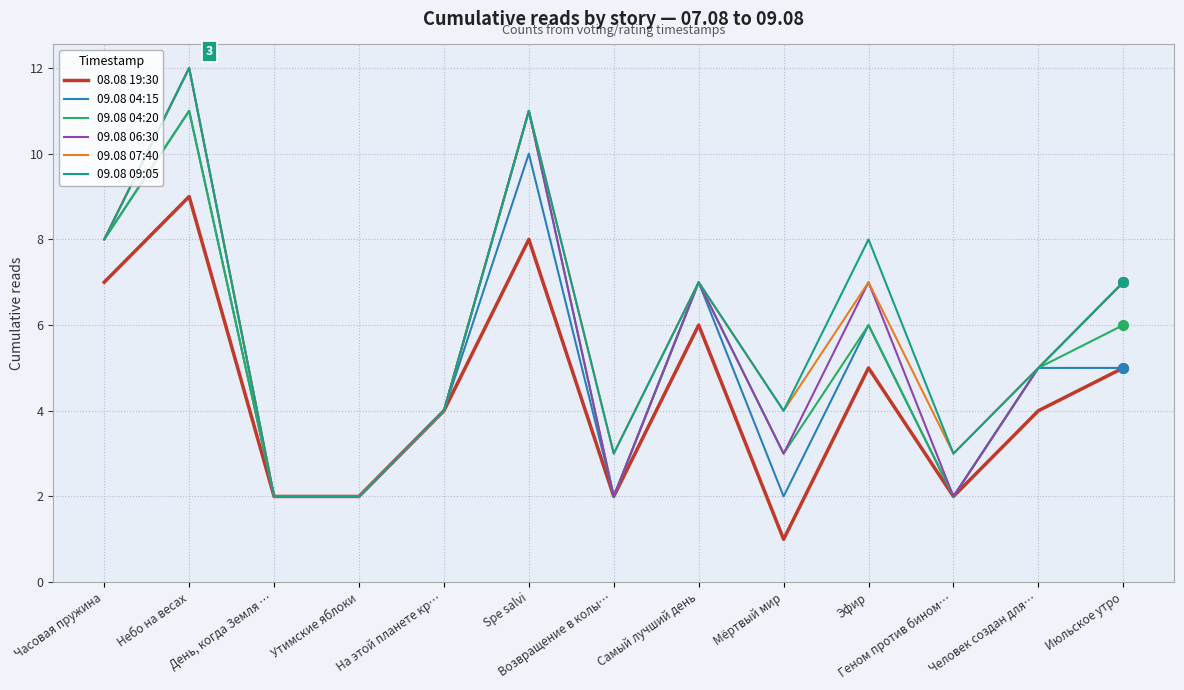

Which series has the largest range (max minus min)?

09.08 06:30